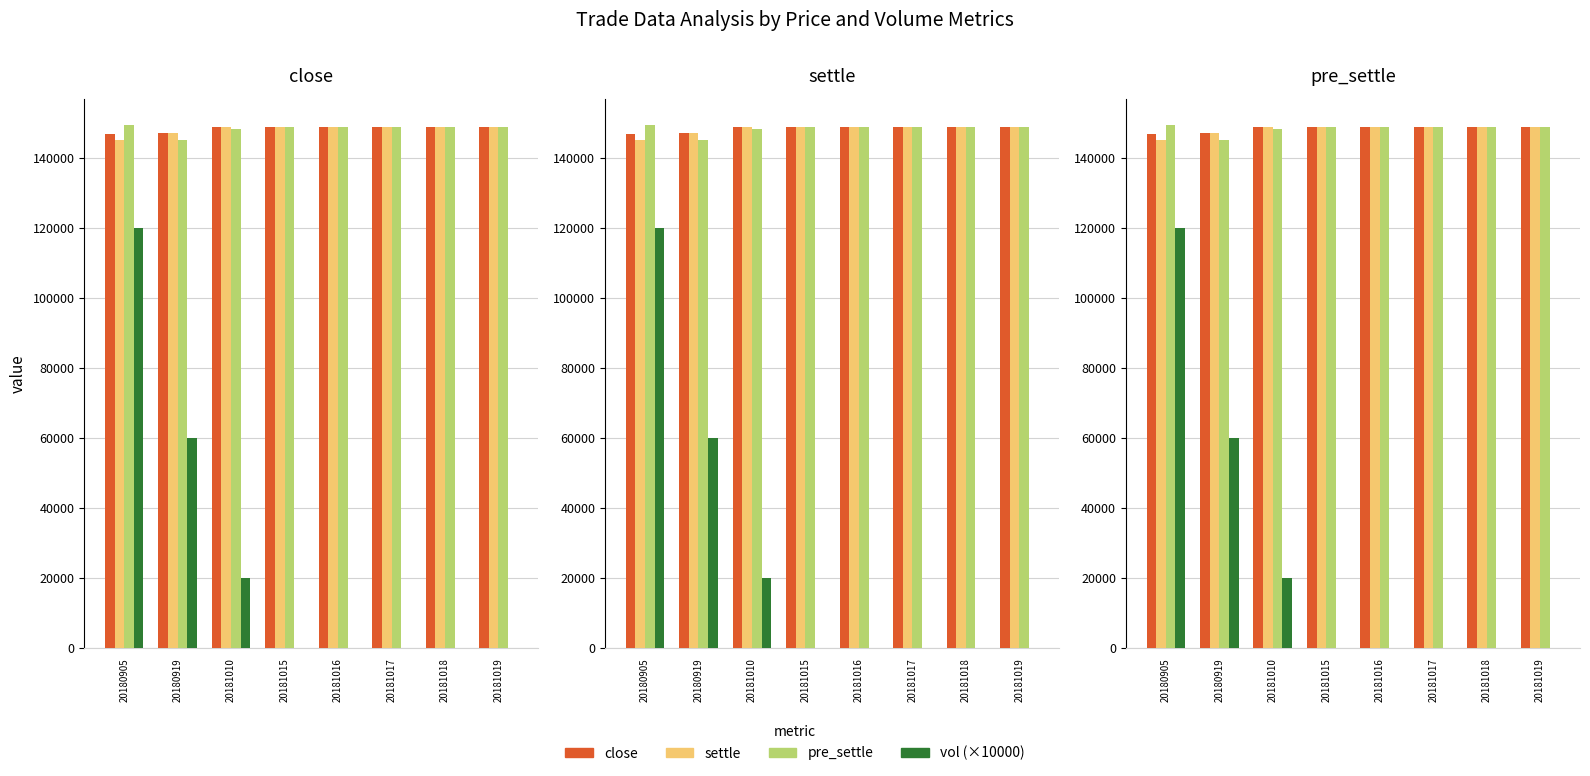

At how many categories does at least one series exceed 54160?

8